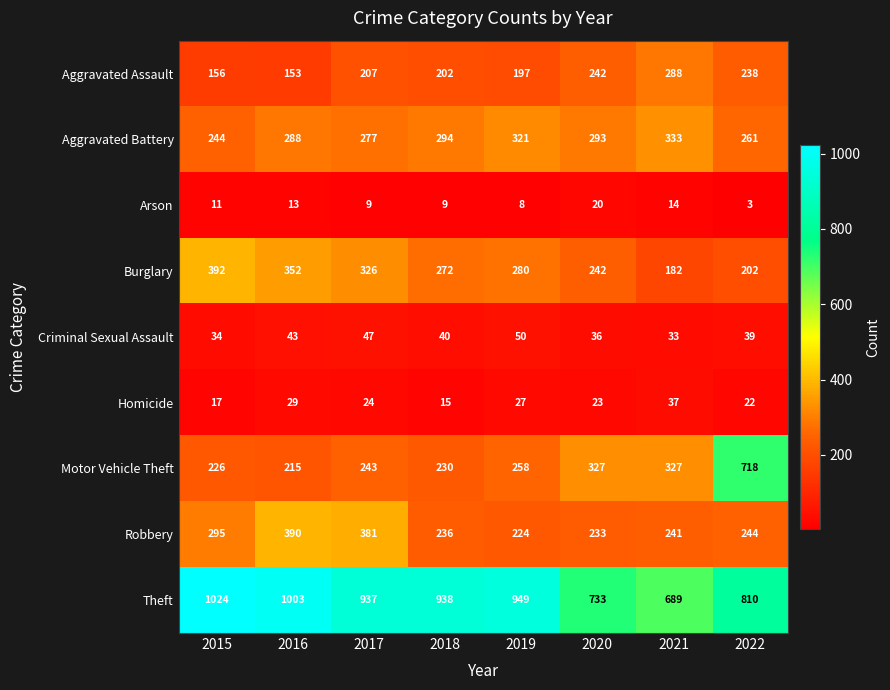

What is the average value of the Motor Vehicle Theft series?

318